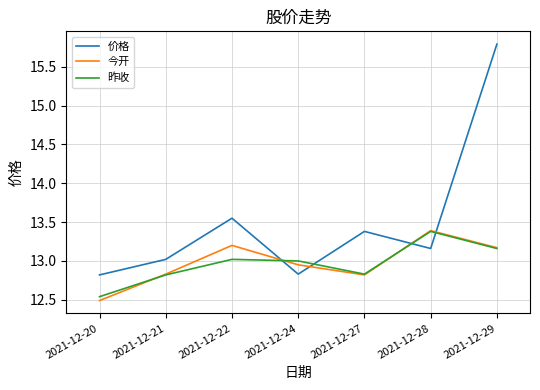

After their last crossing, which series has the higher values: 价格 or 昨收?

价格